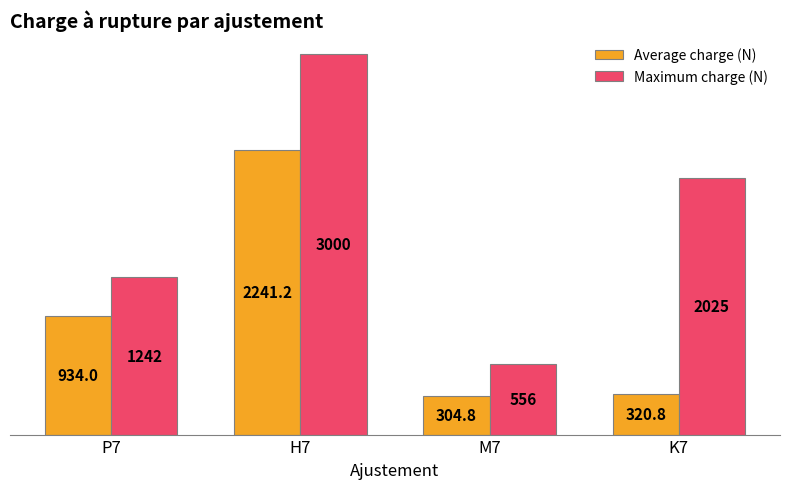

What is the highest value of the Average charge (N) series?

2241.2